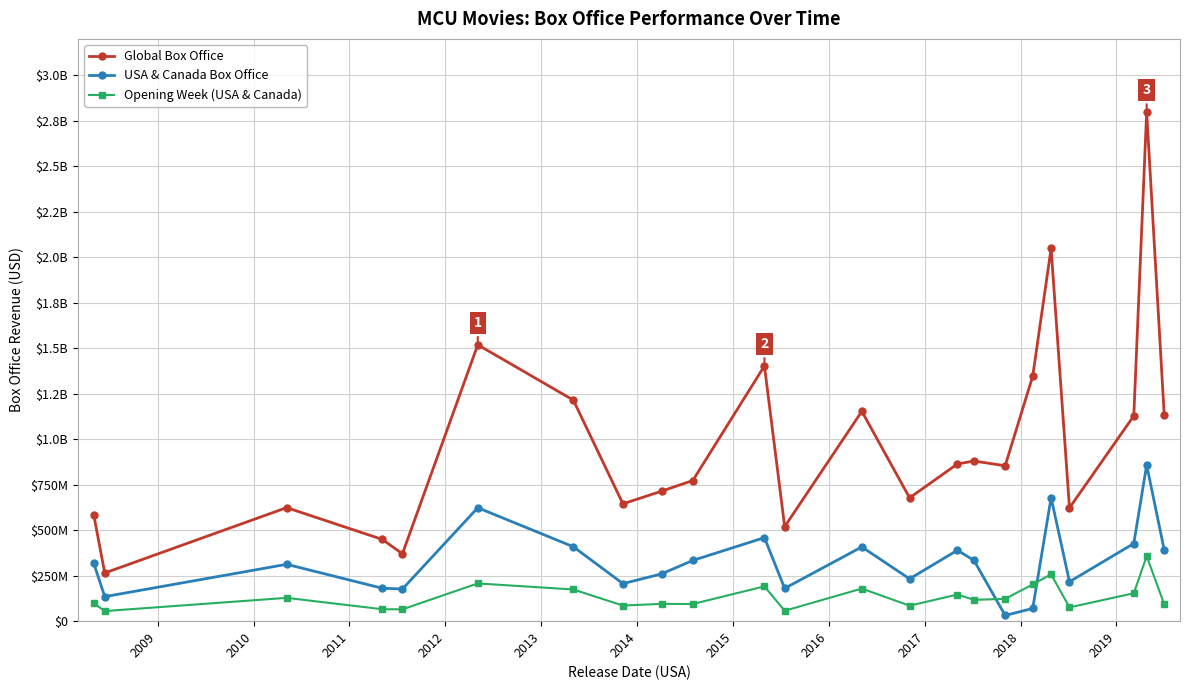

Does the chart have visible grid lines?

Yes